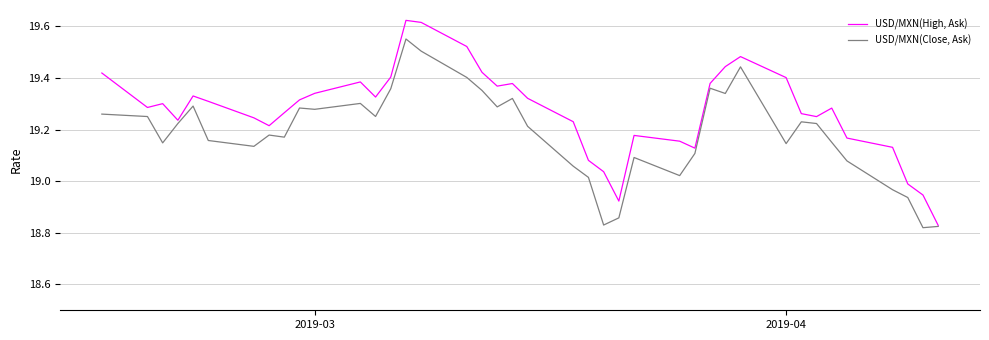

What are all the series names shown in the legend?

USD/MXN(High, Ask), USD/MXN(Close, Ask)